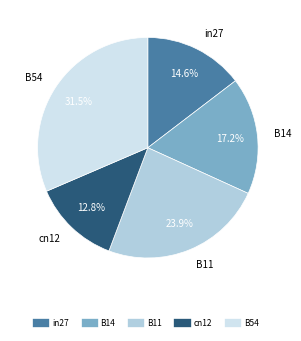

Which category has the smallest portion of the pie?

cn12